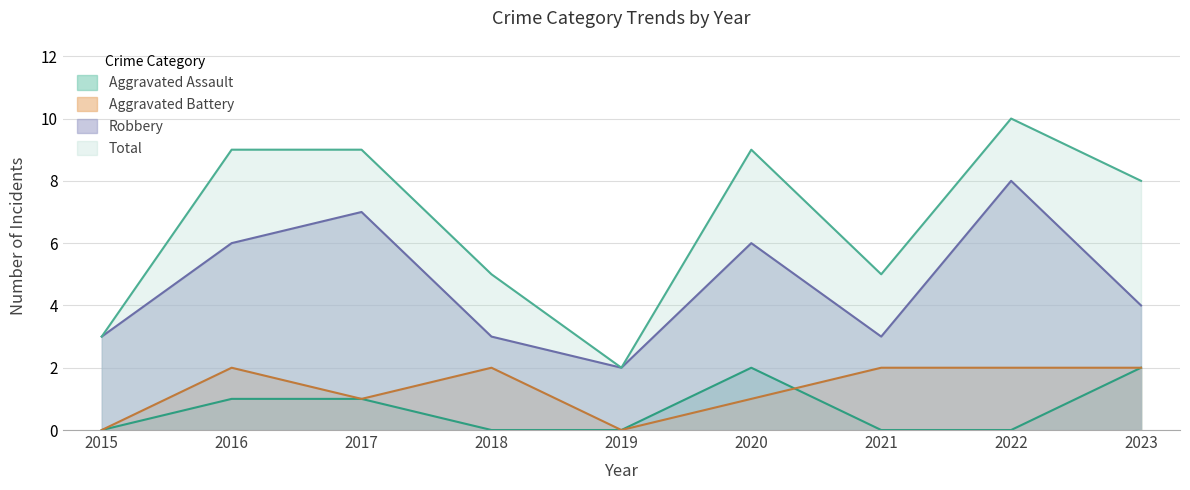

How many interior local peaks does the Aggravated Battery series have?

2